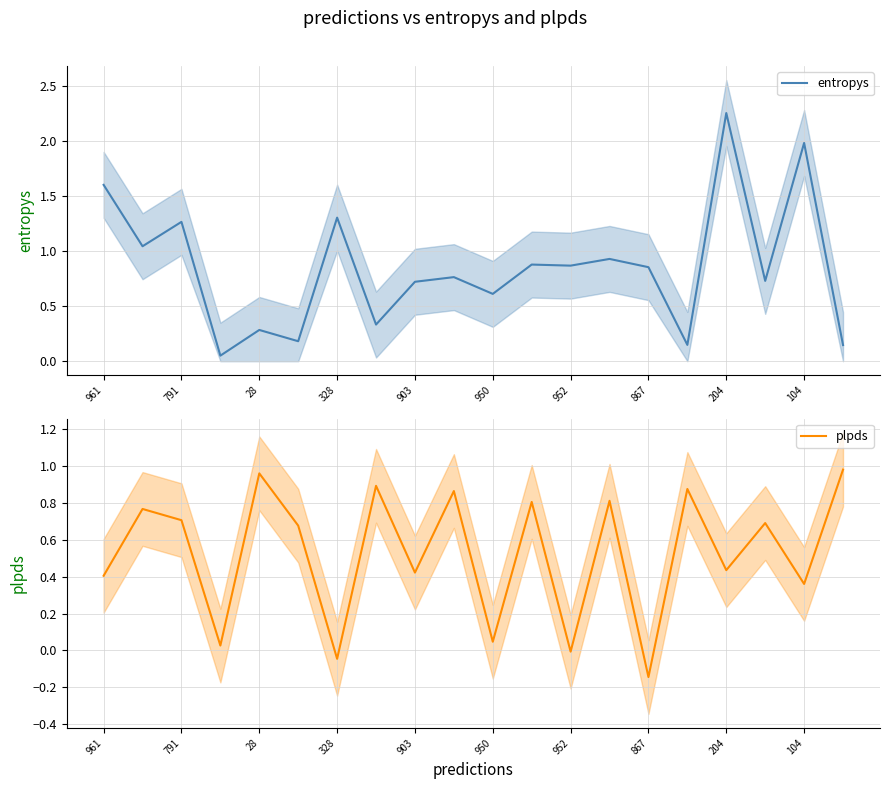

Does the chart have visible grid lines?

Yes